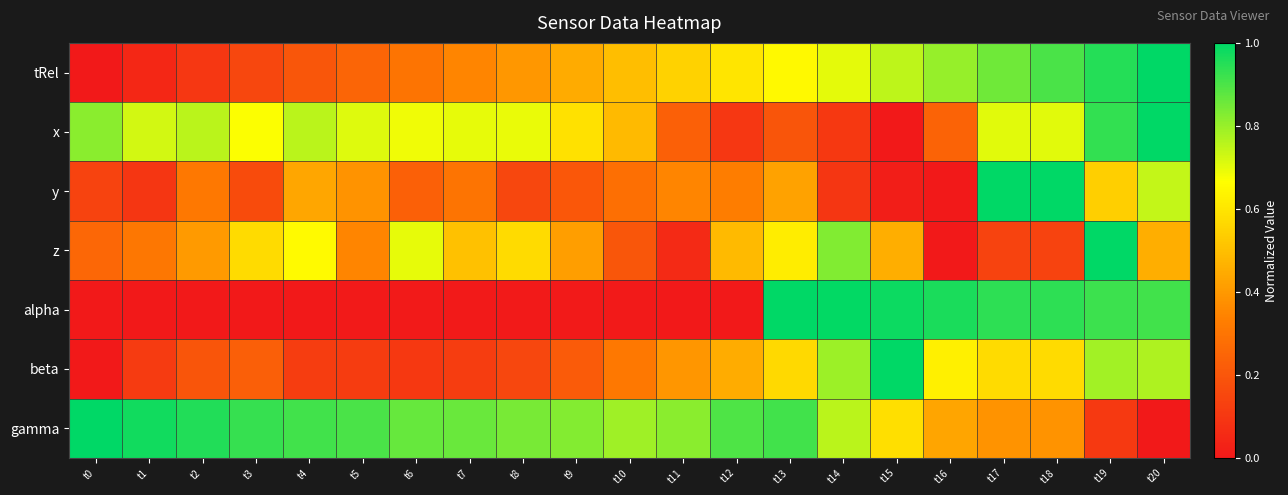

Reading right to left, extract all data points from this chart.

tRel: t20=1.0	t19=1.0	t18=0.9	t17=0.9	t16=0.8	t15=0.8	t14=0.7	t13=0.7	t12=0.6	t11=0.5	t10=0.5	t9=0.4	t8=0.4	t7=0.3	t6=0.3	t5=0.2	t4=0.2	t3=0.1	t2=0.1	t1=0.0	t0=0.0
x: t20=1.0	t19=0.9	t18=0.7	t17=0.7	t16=0.2	t15=0.0	t14=0.1	t13=0.2	t12=0.1	t11=0.2	t10=0.5	t9=0.6	t8=0.7	t7=0.7	t6=0.7	t5=0.7	t4=0.8	t3=0.7	t2=0.8	t1=0.7	t0=0.8
y: t20=0.7	t19=0.5	t18=1.0	t17=1.0	t16=0.0	t15=0.0	t14=0.1	t13=0.4	t12=0.3	t11=0.3	t10=0.3	t9=0.2	t8=0.1	t7=0.3	t6=0.2	t5=0.4	t4=0.4	t3=0.2	t2=0.3	t1=0.1	t0=0.1
z: t20=0.5	t19=1.0	t18=0.1	t17=0.1	t16=0.0	t15=0.5	t14=0.8	t13=0.6	t12=0.5	t11=0.1	t10=0.2	t9=0.4	t8=0.6	t7=0.5	t6=0.7	t5=0.4	t4=0.7	t3=0.6	t2=0.4	t1=0.3	t0=0.3
alpha: t20=0.9	t19=0.9	t18=0.9	t17=0.9	t16=1.0	t15=1.0	t14=1.0	t13=1.0	t12=0.0	t11=0.0	t10=0.0	t9=0.0	t8=0.0	t7=0.0	t6=0.0	t5=0.0	t4=0.0	t3=0.0	t2=0.0	t1=0.0	t0=0.0
beta: t20=0.8	t19=0.8	t18=0.6	t17=0.6	t16=0.6	t15=1.0	t14=0.8	t13=0.6	t12=0.5	t11=0.4	t10=0.3	t9=0.2	t8=0.2	t7=0.1	t6=0.1	t5=0.1	t4=0.1	t3=0.2	t2=0.2	t1=0.1	t0=0.0
gamma: t20=0.0	t19=0.1	t18=0.4	t17=0.4	t16=0.4	t15=0.6	t14=0.8	t13=0.9	t12=0.9	t11=0.8	t10=0.8	t9=0.8	t8=0.8	t7=0.9	t6=0.9	t5=0.9	t4=0.9	t3=0.9	t2=1.0	t1=1.0	t0=1.0